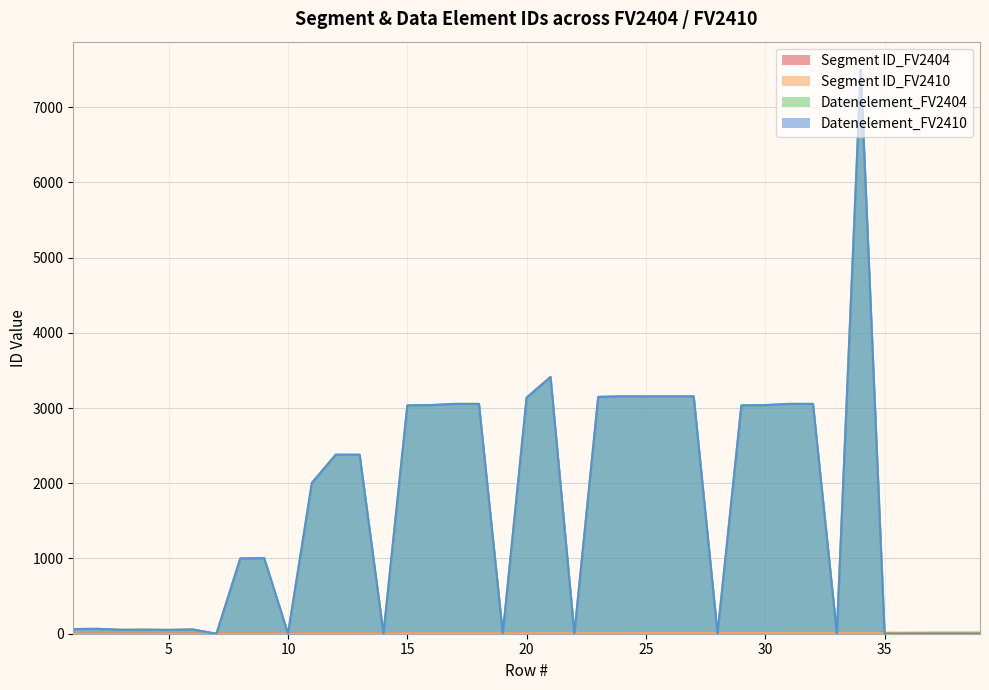

Which has a higher value, 3 or 20?

20